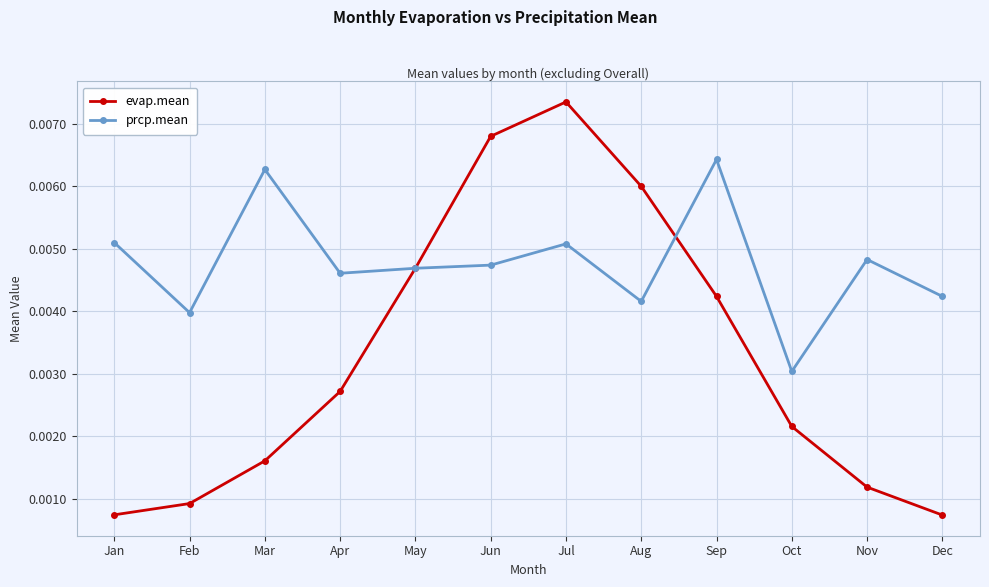

At which label does prcp.mean reach its minimum?

Oct